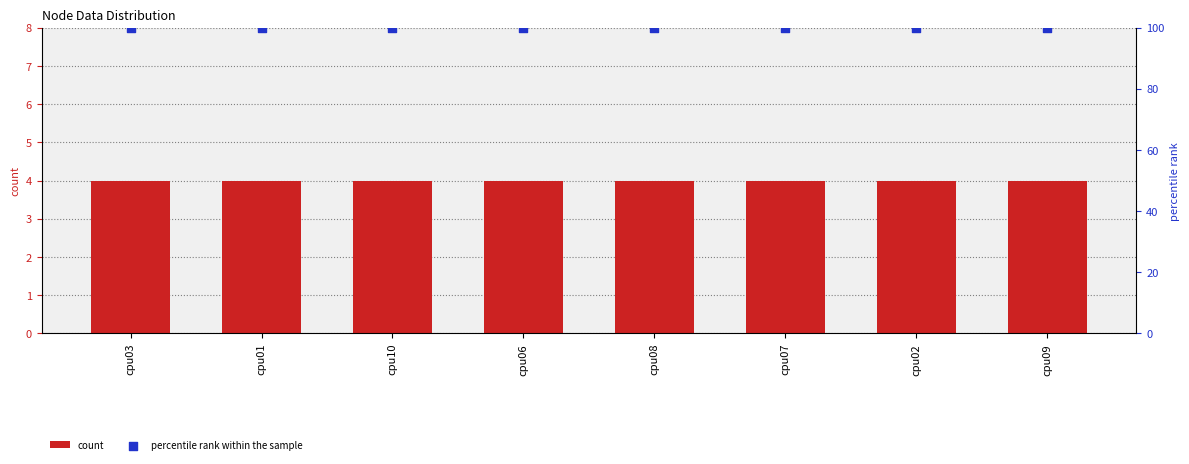

At which category is the sum across all series the highest?

cpu03